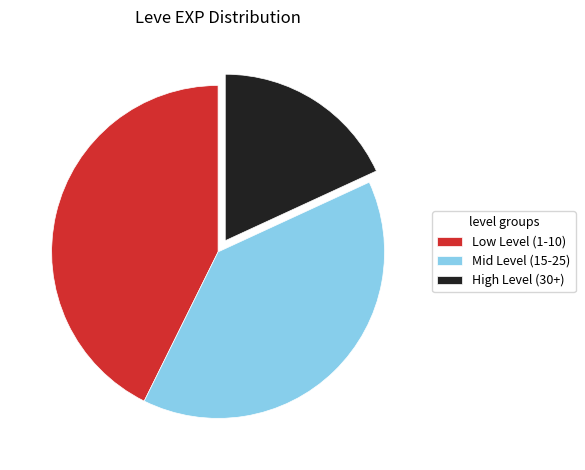

Rank the categories by value from lowest to highest.

High Level (30+), Mid Level (15-25), Low Level (1-10)